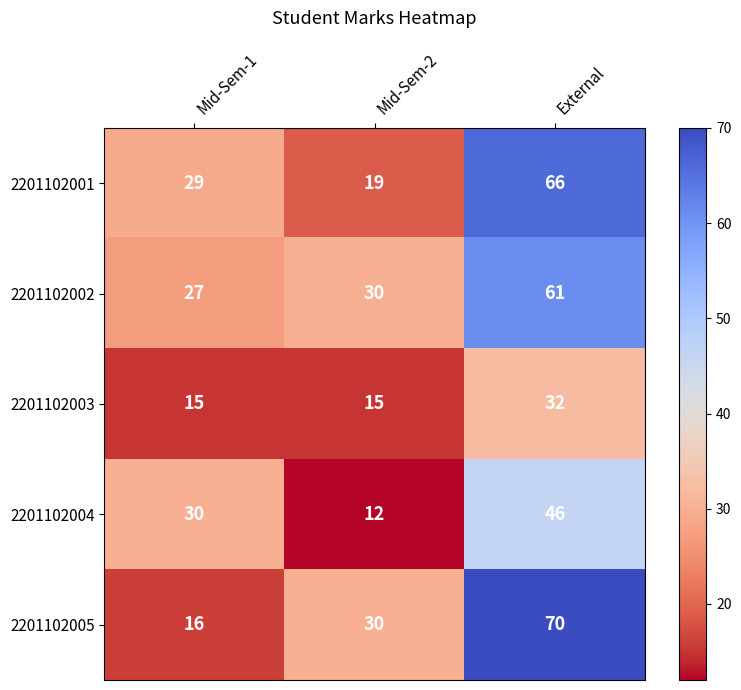

List the labels in order of 2201102002 value, smallest first.

Mid-Sem-1, Mid-Sem-2, External